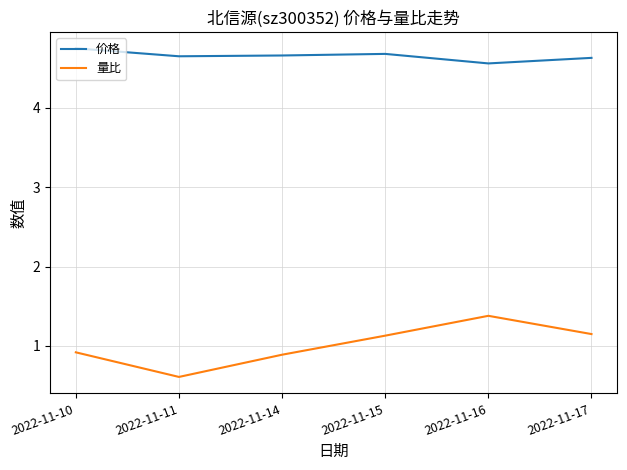

Rank the series at 2022-11-14 from lowest to highest value.

量比, 价格